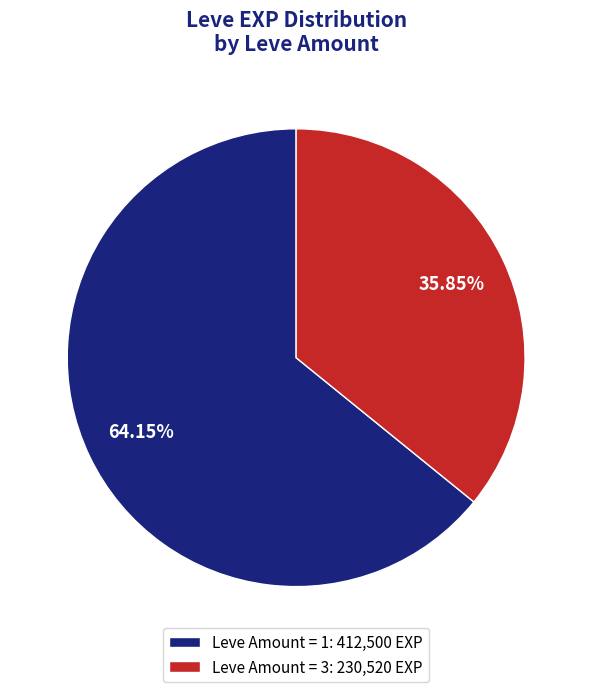

To the nearest percent, what is the difference between the largest and smallest slice percentages?

28%